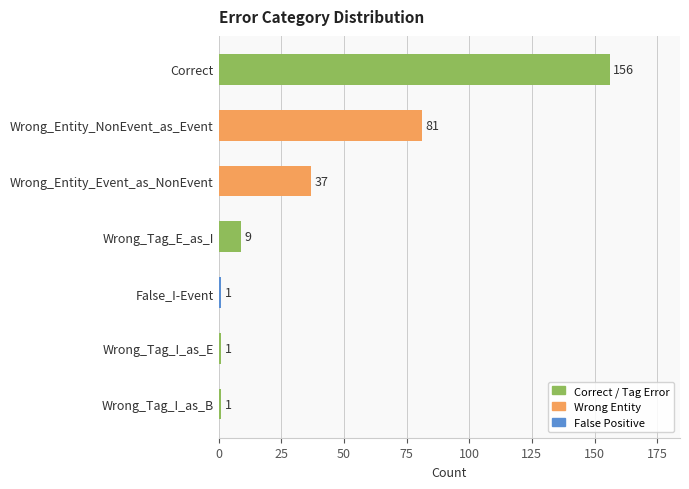

What is the minimum value shown in the chart?

1